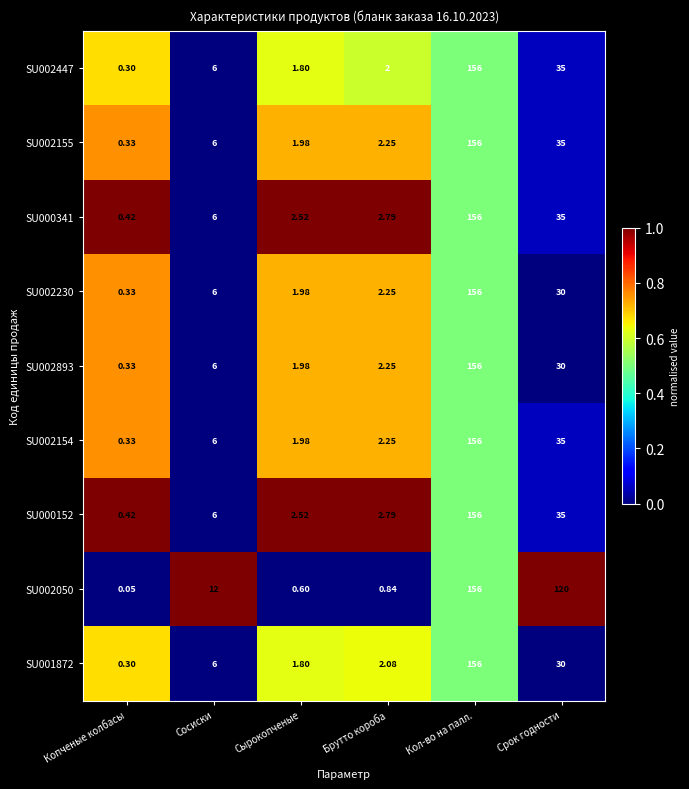

Which series has the largest range (max minus min)?

SU002050